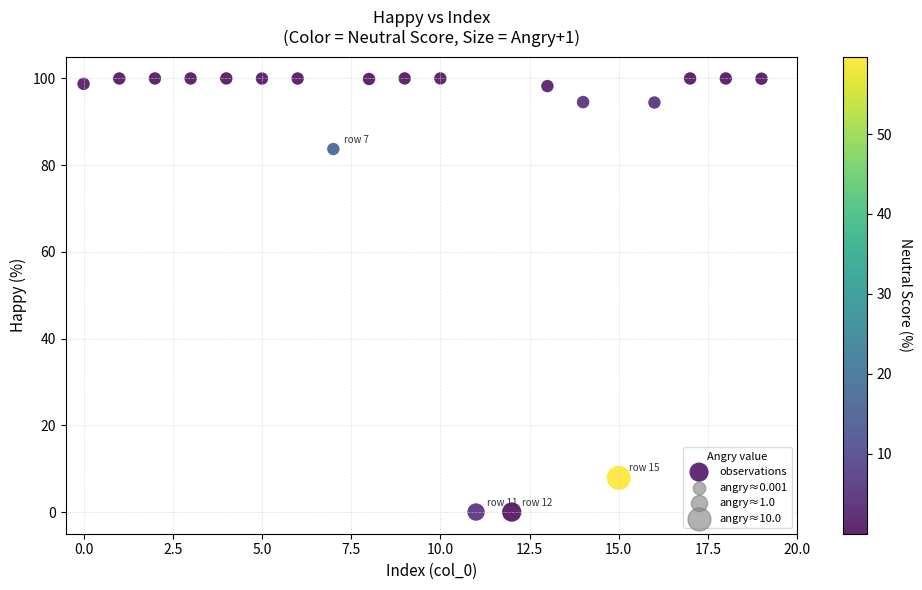

What is the range of Y values (max minus min)?

100.0